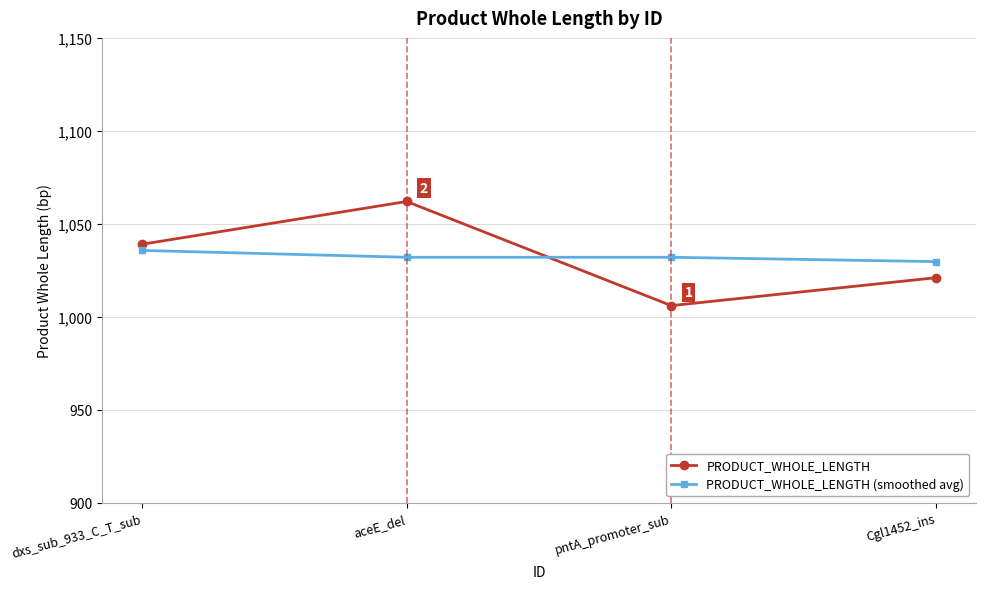

At which category is the sum across all series the highest?

aceE_del